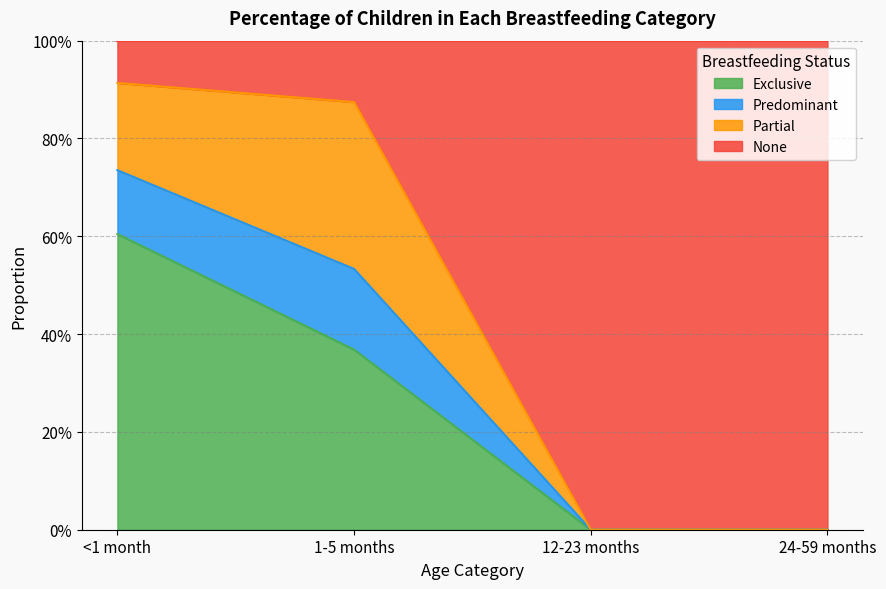

True or false: Predominant and Exclusive cross at least once.

False